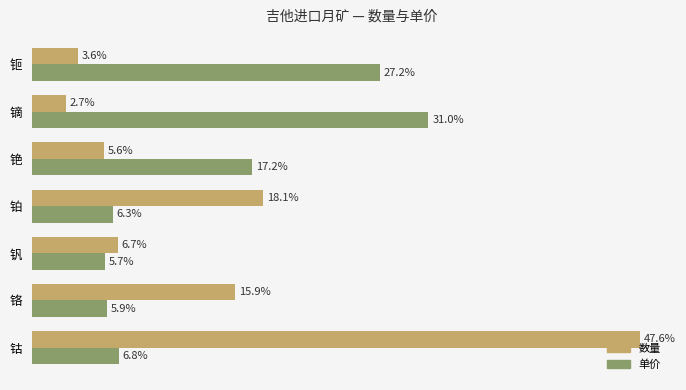

Where is 数量 nearest to the value 25?

铂